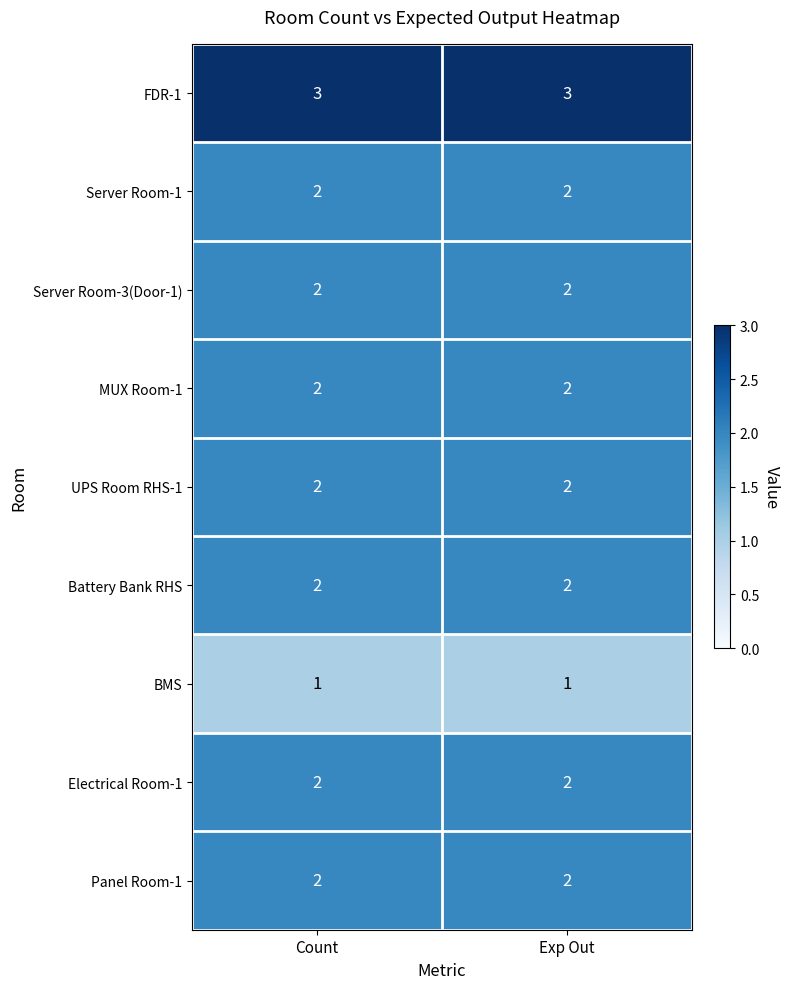

What is the maximum value for FDR-1?

3